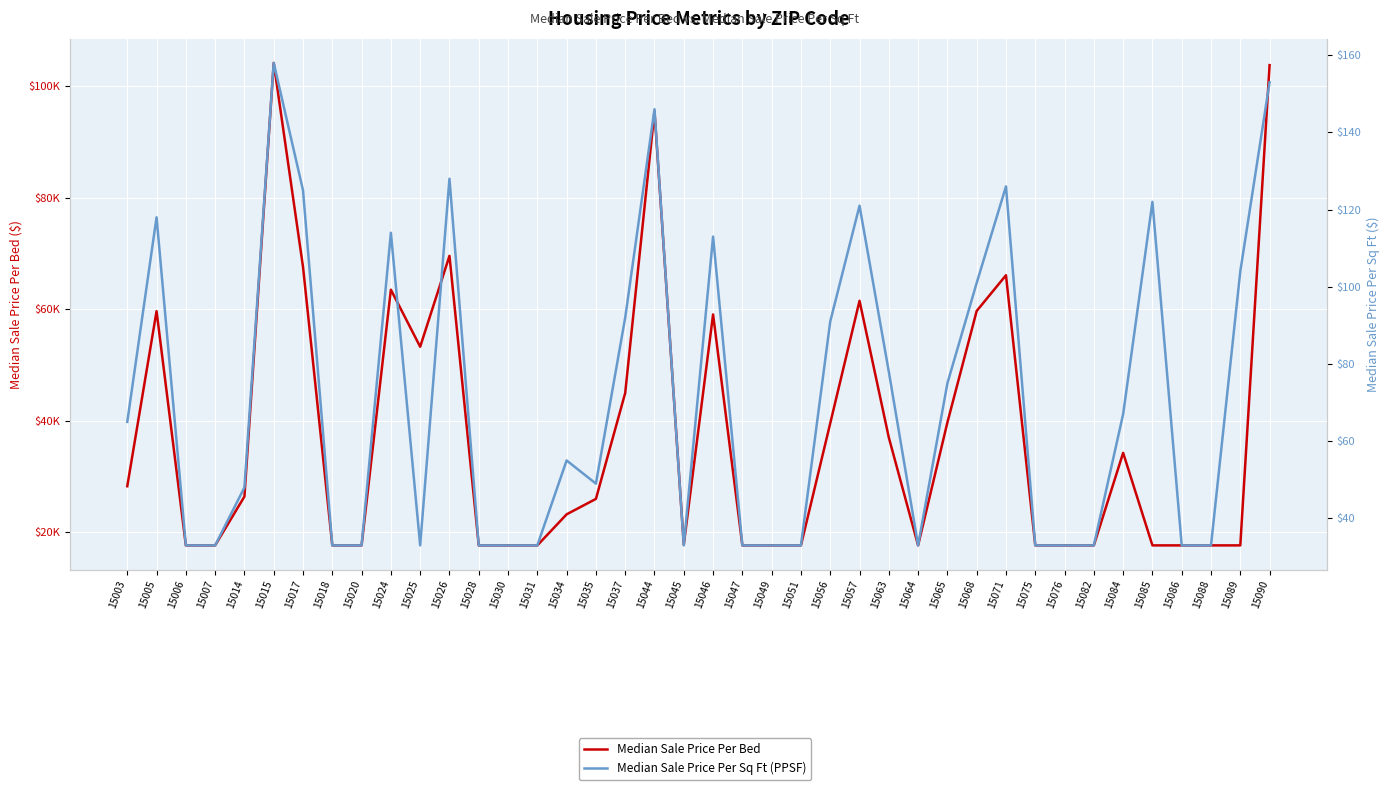

At which category does the chart reach its minimum across all series?

15006